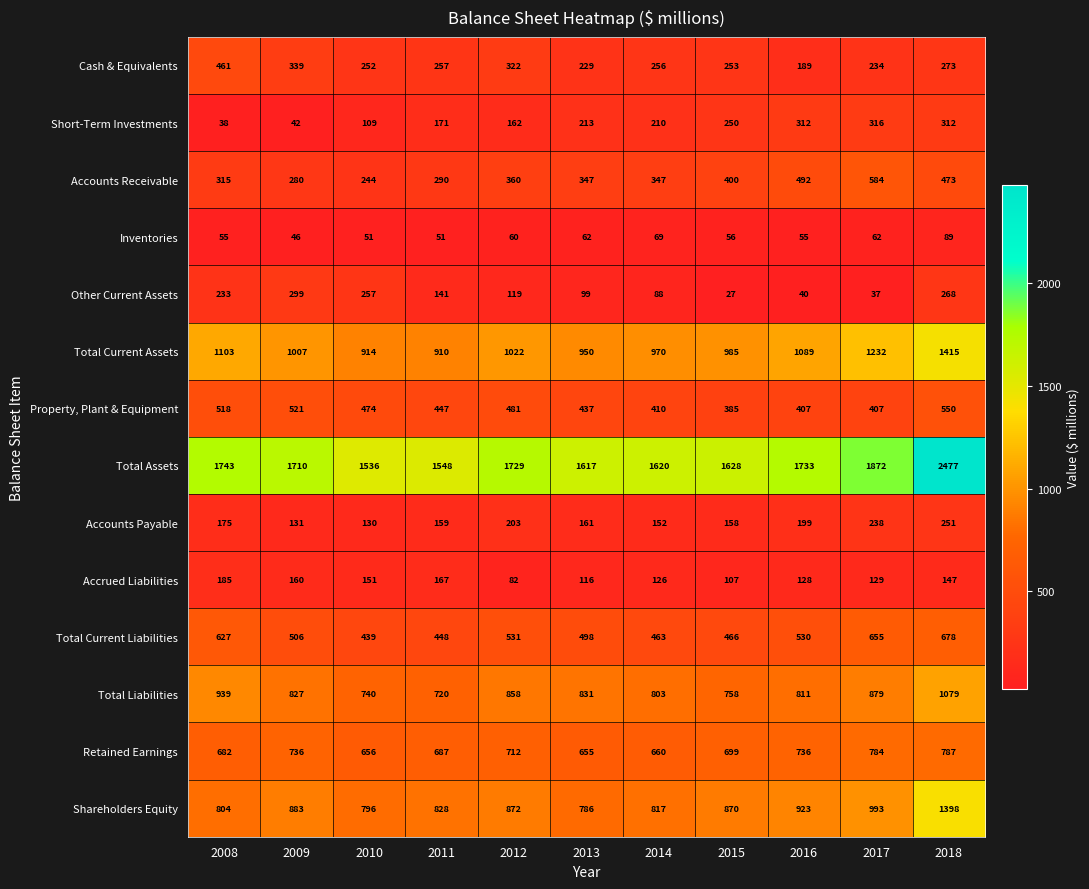

Which series changed the most between 2011 and 2018?

Total Assets